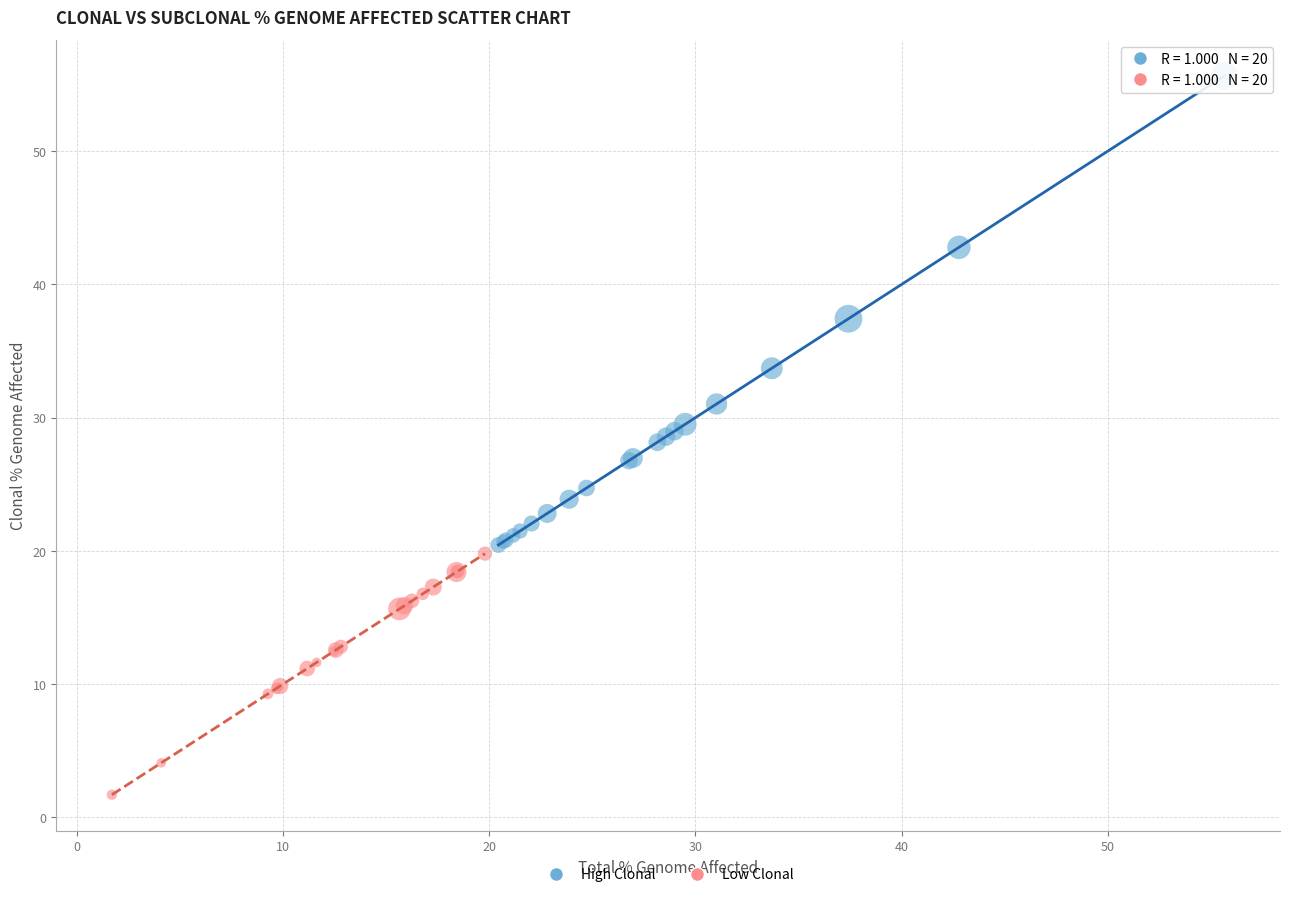

Which series reaches the maximum Y coordinate?

High Clonal